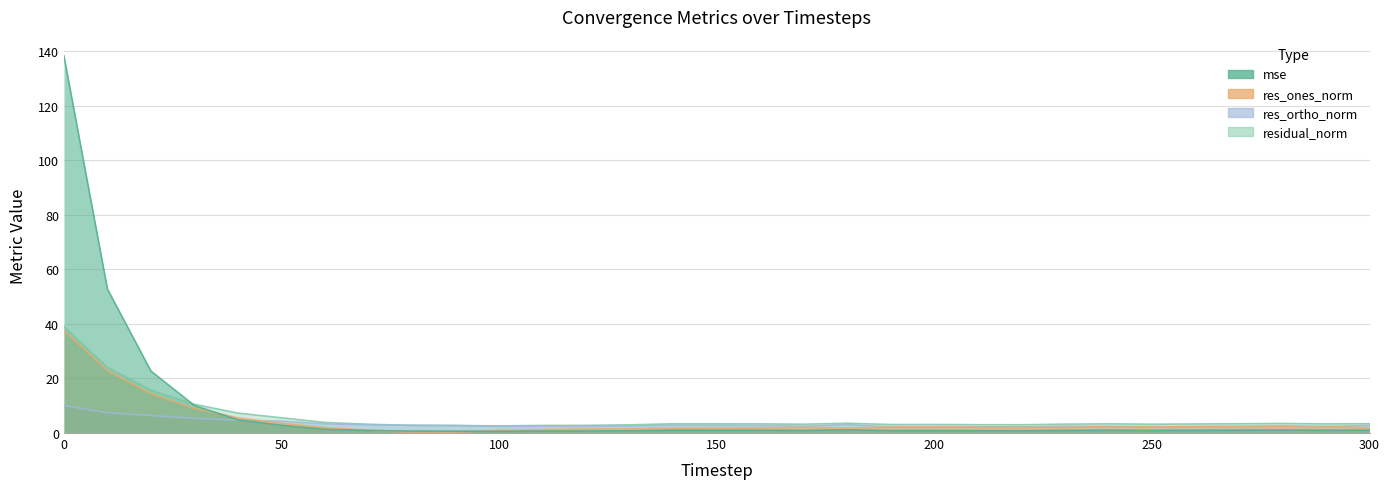

Reading left to right, list all the values displayed in this chart.

mse: 0=138.4	10=52.8	20=22.7	30=10.1	40=4.8	50=2.8	60=1.4	70=0.9	80=0.7	90=0.7	100=0.6	110=0.7	120=0.7	130=0.8	140=1.0	150=1.0	160=1.0	170=0.9	180=1.2	190=0.9	200=0.9	210=0.8	220=0.8	230=1.0	240=1.0	250=0.9	260=1.0	270=1.0	280=1.1	290=1.0	300=1.1
res_ones_norm: 0=37.7	10=22.9	20=14.4	30=9.0	40=5.6	50=3.5	60=2.0	70=1.0	80=0.2	90=0.3	100=1.0	110=1.3	120=1.4	130=1.6	140=1.8	150=1.8	160=1.9	170=2.0	180=1.8	190=2.2	200=2.2	210=2.1	220=2.0	230=2.1	240=2.3	250=2.4	260=2.2	270=2.3	280=2.3	290=2.4	300=1.9
res_ortho_norm: 0=10.1	10=7.4	20=6.4	30=5.4	40=4.7	50=4.3	60=3.3	70=3.0	80=2.8	90=2.7	100=2.4	110=2.5	120=2.4	130=2.6	140=2.9	150=2.8	160=2.8	170=2.5	180=3.1	190=2.2	200=2.2	210=2.3	220=2.2	230=2.5	240=2.4	250=2.2	260=2.5	270=2.5	280=2.6	290=2.4	300=2.8
residual_norm: 0=39.0	10=24.1	20=15.8	30=10.5	40=7.3	50=5.6	60=3.9	70=3.2	80=2.8	90=2.8	100=2.6	110=2.8	120=2.8	130=3.0	140=3.4	150=3.4	160=3.3	170=3.2	180=3.6	190=3.1	200=3.1	210=3.1	220=3.0	230=3.3	240=3.4	250=3.2	260=3.3	270=3.4	280=3.5	290=3.3	300=3.4